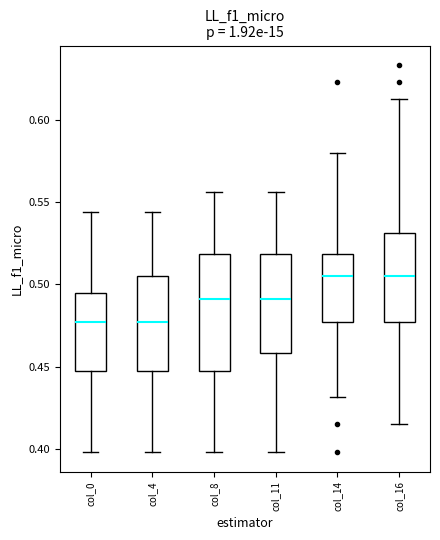

Reading left to right, transcribe this box plot: for each box, give where its median line is, the range the box spans, and where its two whiskers end, as read against the y-axis. The values are not printed on the chart, so give them approximately, as read against the axis.

col_0: median 0.475, box 0.445 to 0.495, whiskers 0.400 to 0.545
col_4: median 0.475, box 0.445 to 0.505, whiskers 0.400 to 0.545
col_8: median 0.490, box 0.445 to 0.520, whiskers 0.400 to 0.555
col_11: median 0.490, box 0.460 to 0.520, whiskers 0.400 to 0.555
col_14: median 0.505, box 0.475 to 0.520, whiskers 0.430 to 0.580
col_16: median 0.505, box 0.475 to 0.530, whiskers 0.415 to 0.615